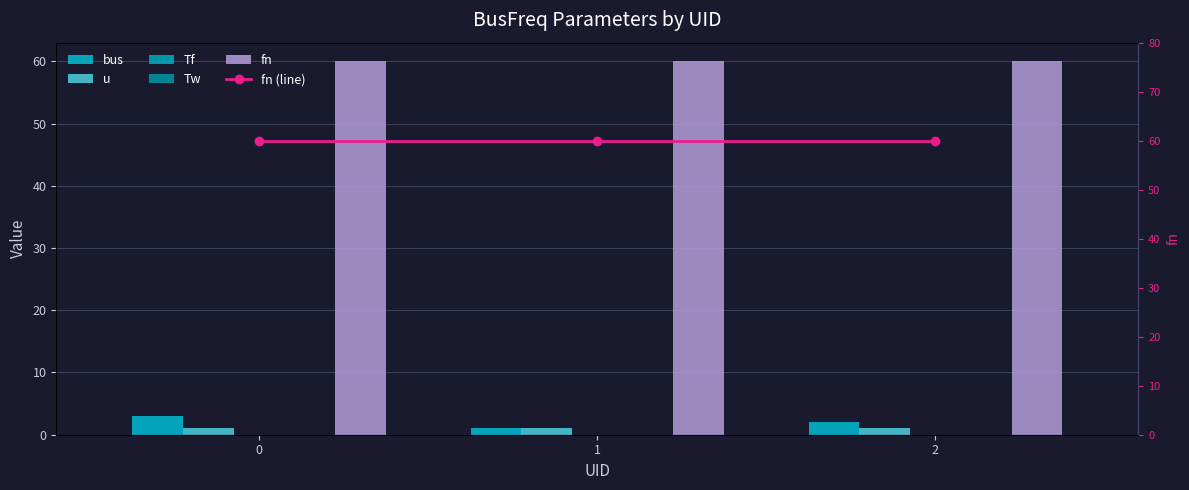

What is the value of the u bar at the 3rd from the left?

1.0